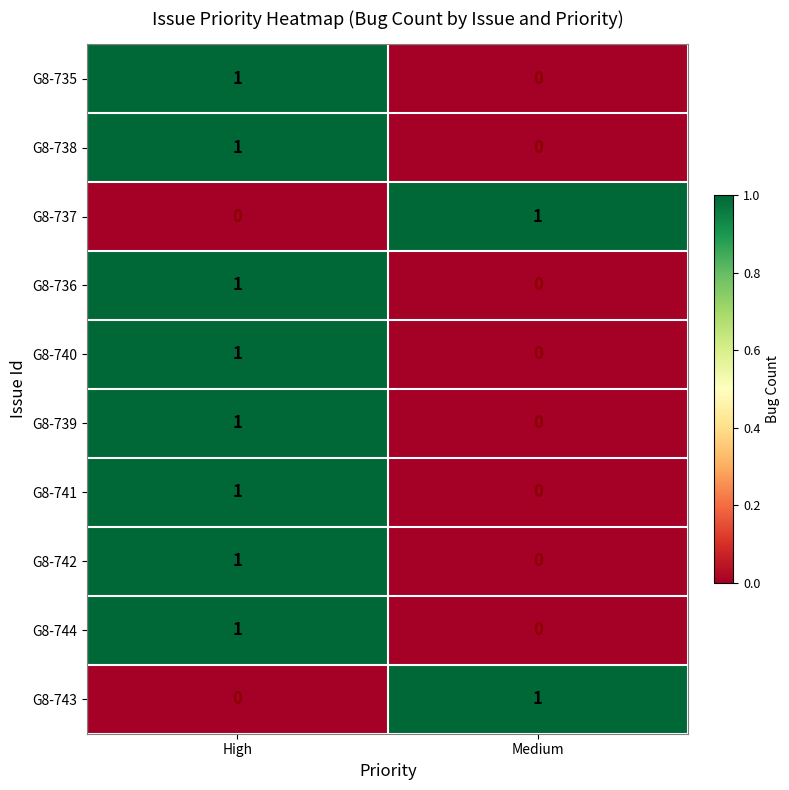

Which category has the highest value in the G8-735 series?

High